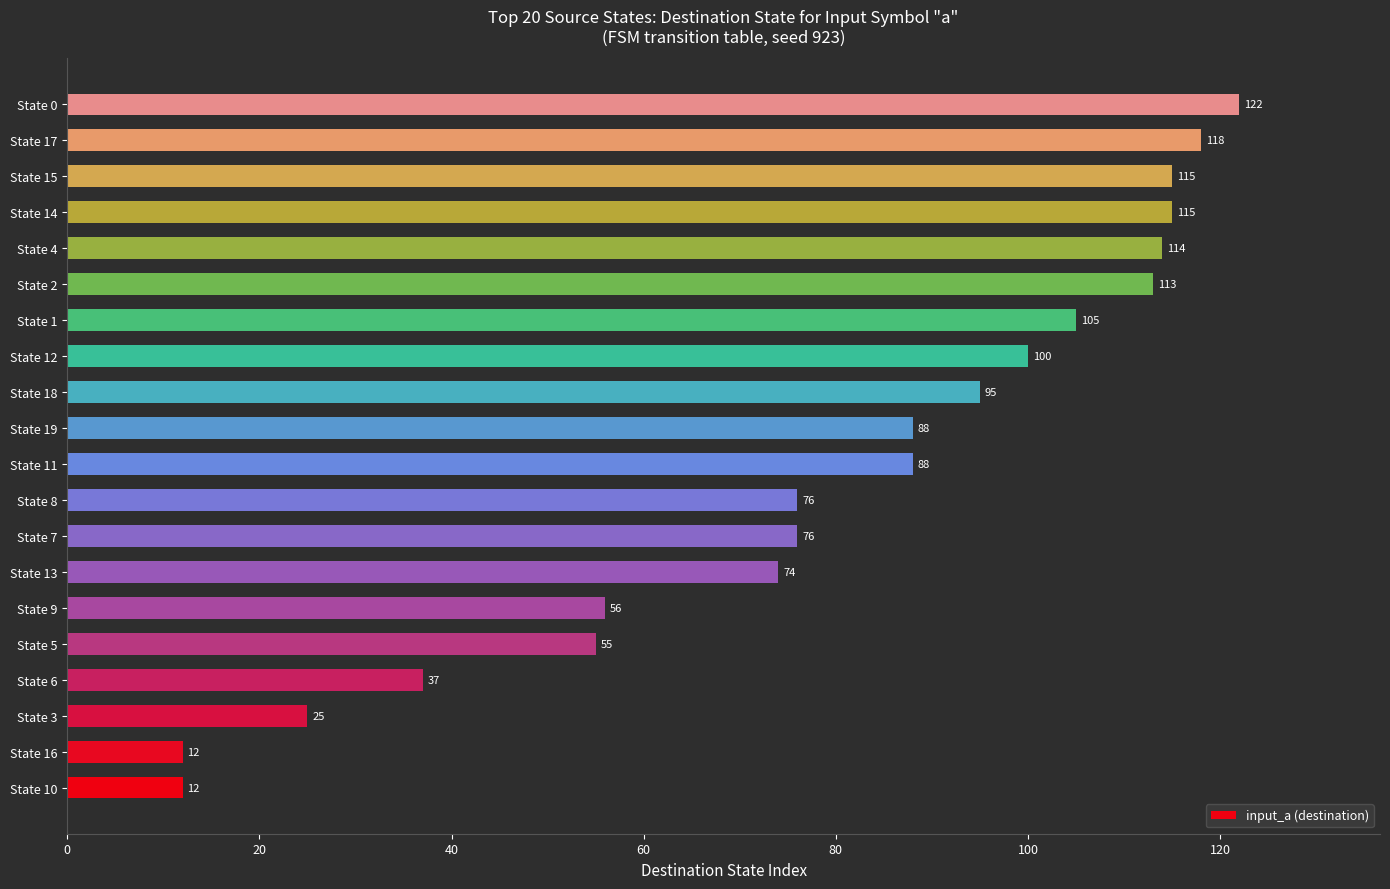

What is the minimum value shown in the chart?

12